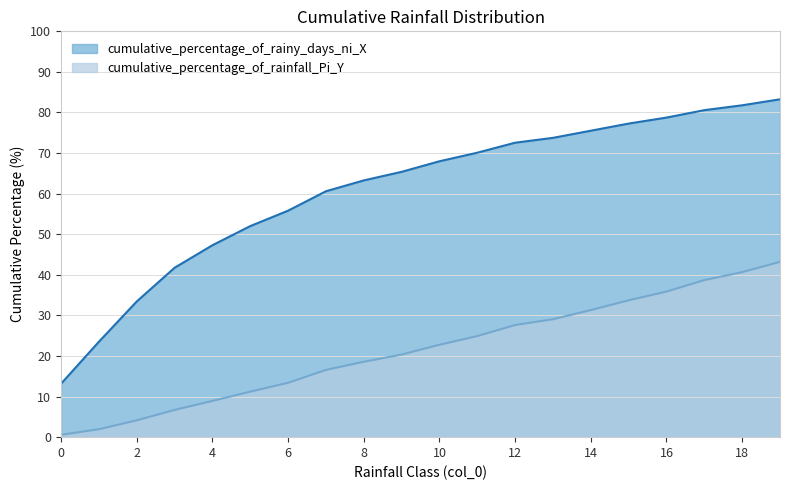

True or false: cumulative_percentage_of_rainy_days_ni_X and cumulative_percentage_of_rainfall_Pi_Y intersect in this chart.

False